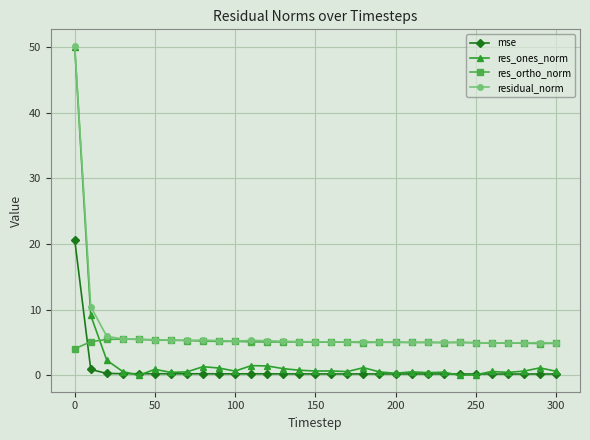

True or false: residual_norm has more than 0 points higher than both neighbors.

True